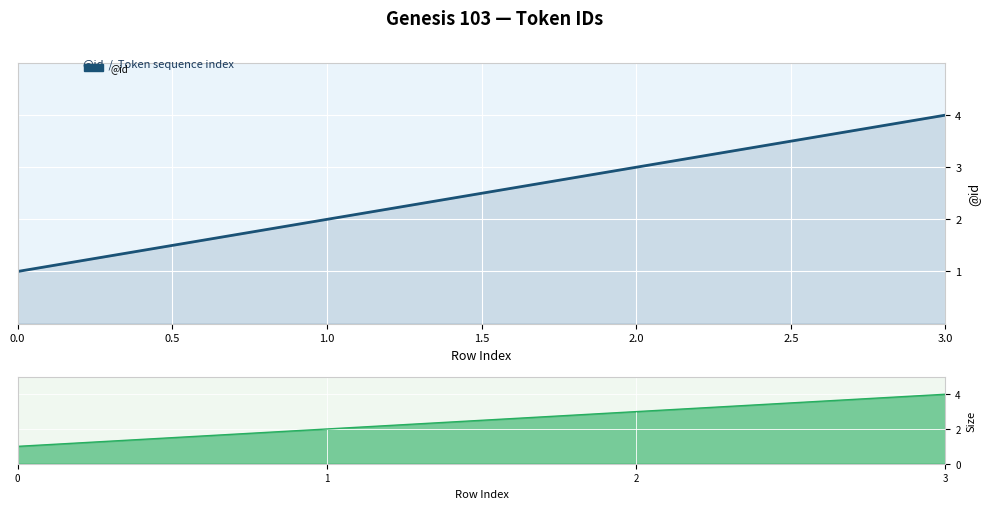

Does the chart display data point markers on the line(s)?

No